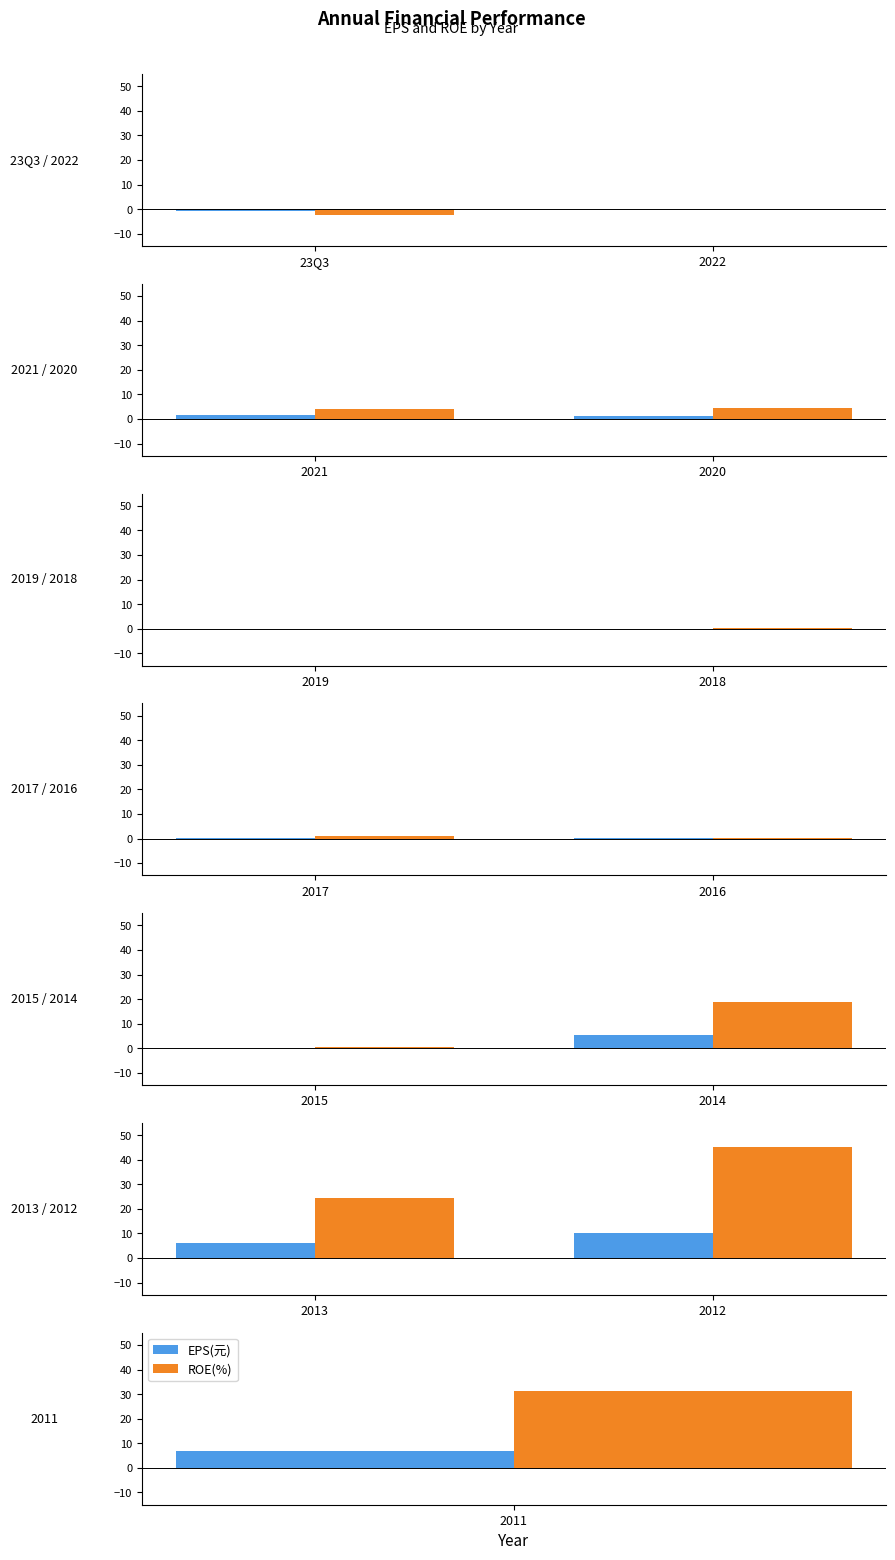

Is it true that ROE(%) equals 33.6 at 2013?

False